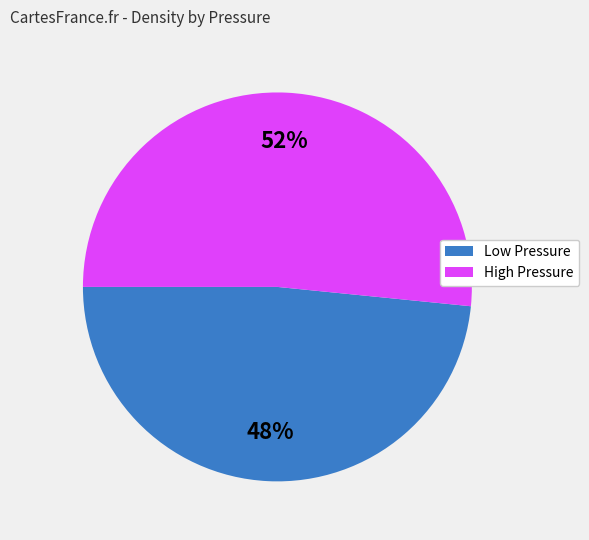

Is there any slice that represents more than half of the pie?

Yes